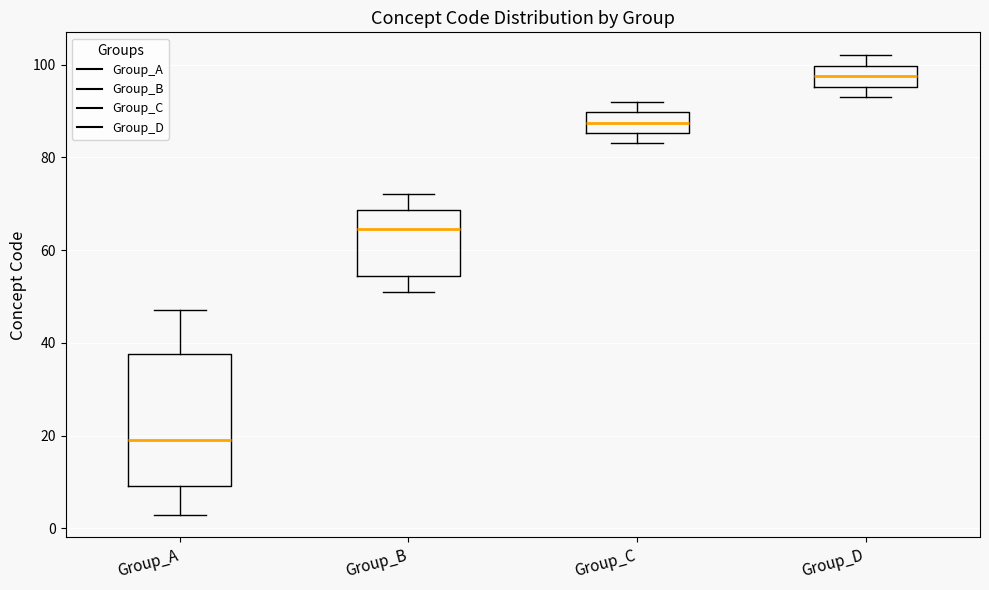

Which box's median line is the highest?

Group_D